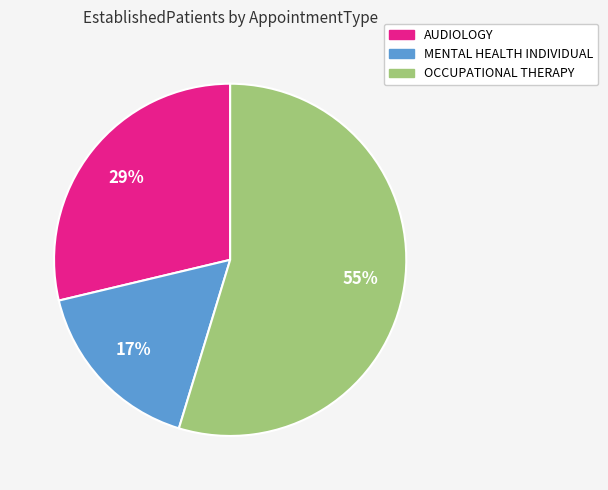

Which has a higher value, AUDIOLOGY or MENTAL HEALTH INDIVIDUAL?

AUDIOLOGY